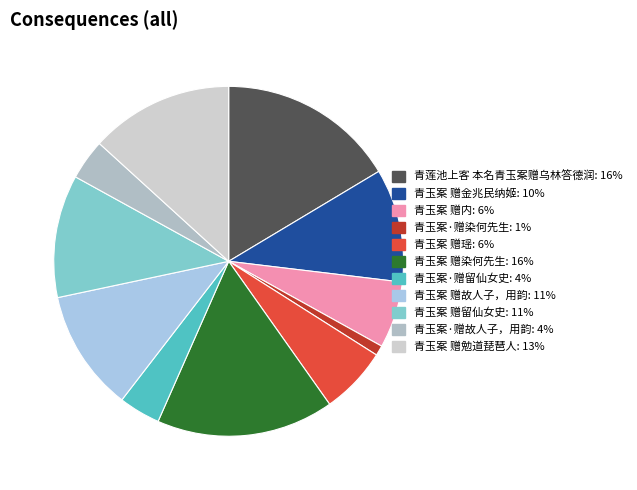

To the nearest percent, what is the difference between the 青玉案·赠留仙女史 and 青玉案 赠金兆民纳姬 slice percentages?

7%